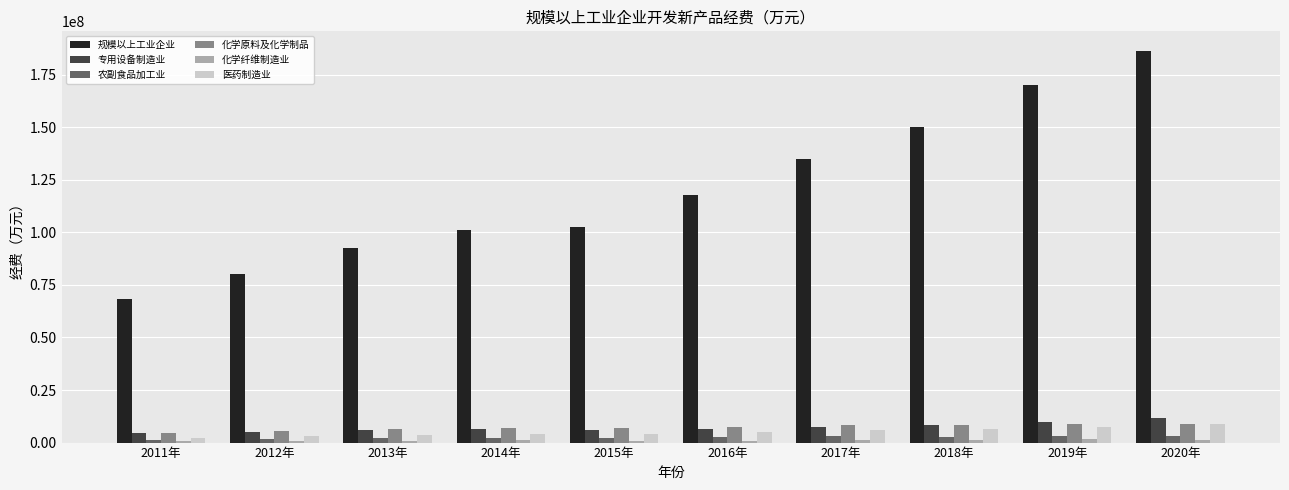

At how many categories does at least one series exceed 100291669?

7